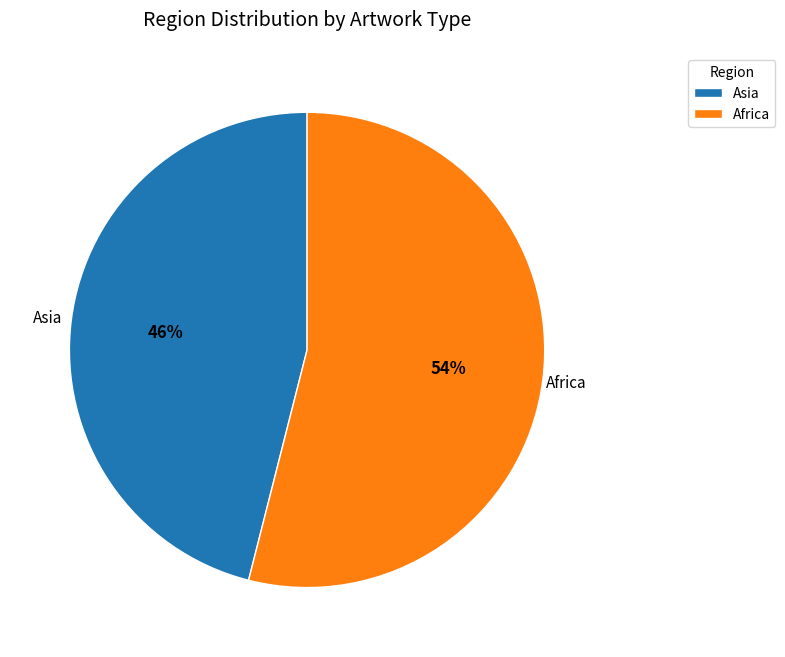

Combined, do Africa and Asia account for over 50%?

Yes